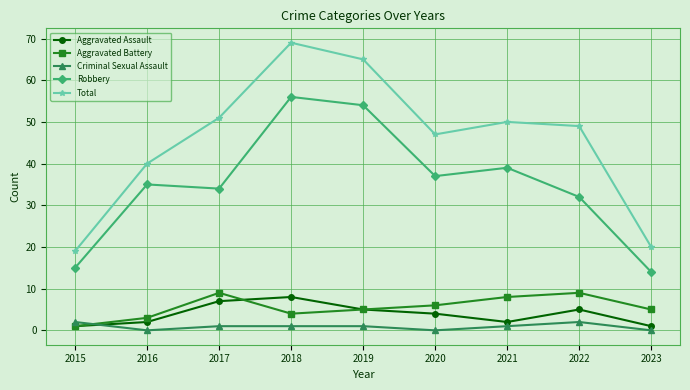

Reading left to right, list all the values displayed in this chart.

Aggravated Assault: 2015=1	2016=2	2017=7	2018=8	2019=5	2020=4	2021=2	2022=5	2023=1
Aggravated Battery: 2015=1	2016=3	2017=9	2018=4	2019=5	2020=6	2021=8	2022=9	2023=5
Criminal Sexual Assault: 2015=2	2016=0	2017=1	2018=1	2019=1	2020=0	2021=1	2022=2	2023=0
Robbery: 2015=15	2016=35	2017=34	2018=56	2019=54	2020=37	2021=39	2022=32	2023=14
Total: 2015=19	2016=40	2017=51	2018=69	2019=65	2020=47	2021=50	2022=49	2023=20